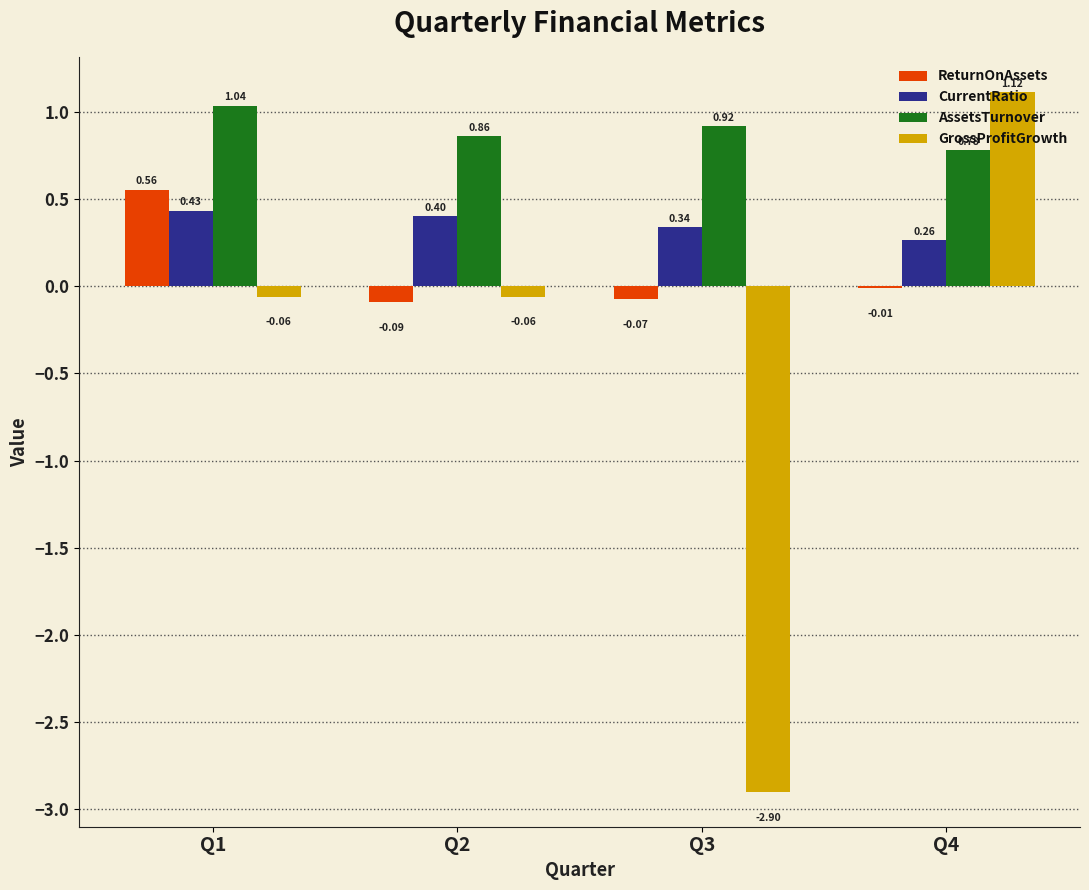

Which series changed the most between Q3 and Q4?

GrossProfitGrowth